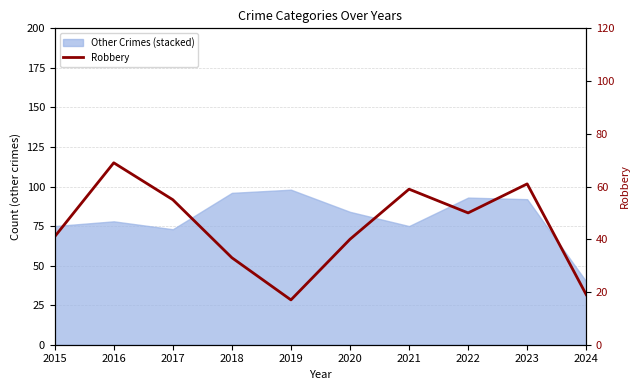

What is the average value?

44